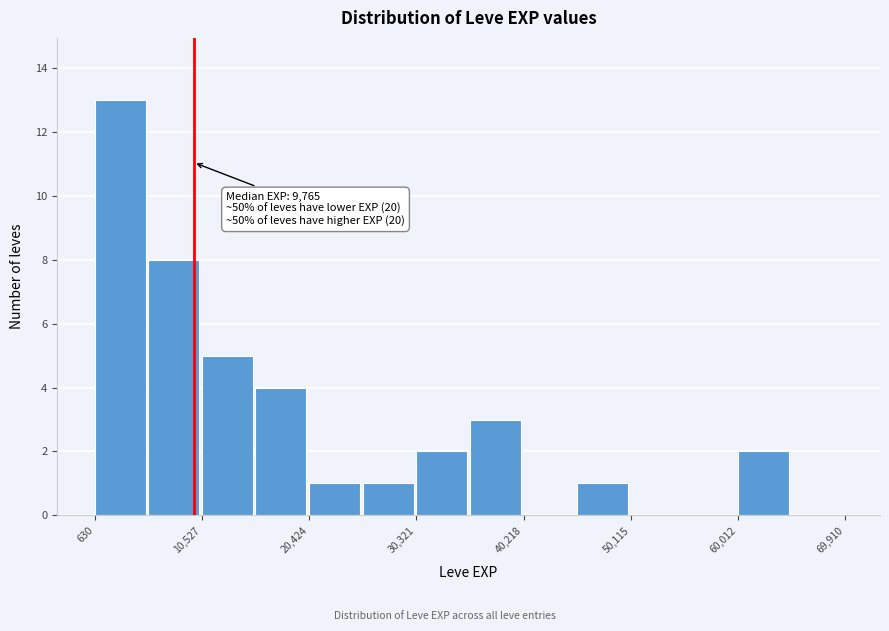

Which range on the x-axis has the tallest bar?

1000 to 6000